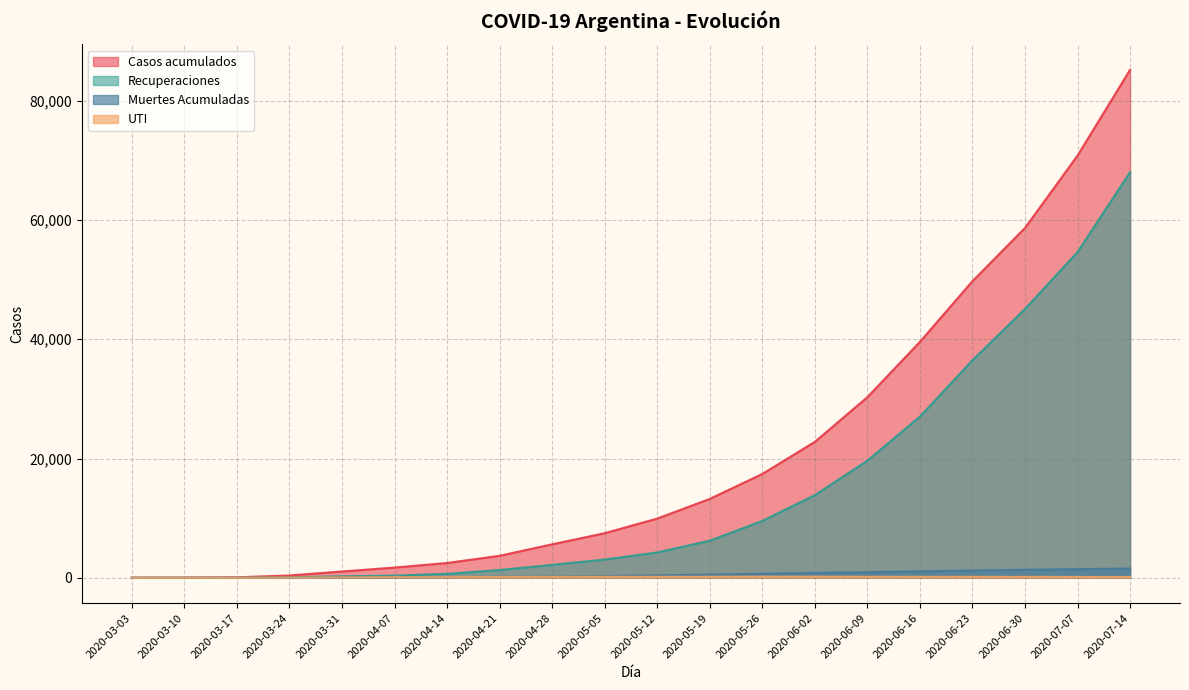

Reading left to right, list all the values displayed in this chart.

Casos acumulados: 2020-03-03=1	2020-03-10=19	2020-03-17=78	2020-03-24=387	2020-03-31=1054	2020-04-07=1715	2020-04-14=2477	2020-04-21=3689	2020-04-28=5611	2020-05-05=7479	2020-05-12=9931	2020-05-19=13228	2020-05-26=17415	2020-06-02=22794	2020-06-09=30295	2020-06-16=39570	2020-06-23=49751	2020-06-30=58682	2020-07-07=70817	2020-07-14=85207
Recuperaciones: 2020-03-03=0	2020-03-10=0	2020-03-17=0	2020-03-24=63	2020-03-31=248	2020-04-07=358	2020-04-14=668	2020-04-21=1304	2020-04-28=2168	2020-05-05=3058	2020-05-12=4248	2020-05-19=6218	2020-05-26=9537	2020-06-02=13859	2020-06-09=19640	2020-06-16=27037	2020-06-23=36482	2020-06-30=45089	2020-07-07=54632	2020-07-14=68031
Muertes Acumuladas: 2020-03-03=0	2020-03-10=1	2020-03-17=2	2020-03-24=6	2020-03-31=28	2020-04-07=60	2020-04-14=97	2020-04-21=148	2020-04-28=211	2020-05-05=296	2020-05-12=403	2020-05-19=526	2020-05-26=668	2020-06-02=821	2020-06-09=939	2020-06-16=1085	2020-06-23=1226	2020-06-30=1347	2020-07-07=1457	2020-07-14=1554
UTI: 2020-03-03=0	2020-03-10=0	2020-03-17=0	2020-03-24=25	2020-03-31=55	2020-04-07=98	2020-04-14=104	2020-04-21=131	2020-04-28=158	2020-05-05=168	2020-05-12=168	2020-05-19=179	2020-05-26=190	2020-06-02=180	2020-06-09=165	2020-06-16=160	2020-06-23=155	2020-06-30=145	2020-07-07=140	2020-07-14=135